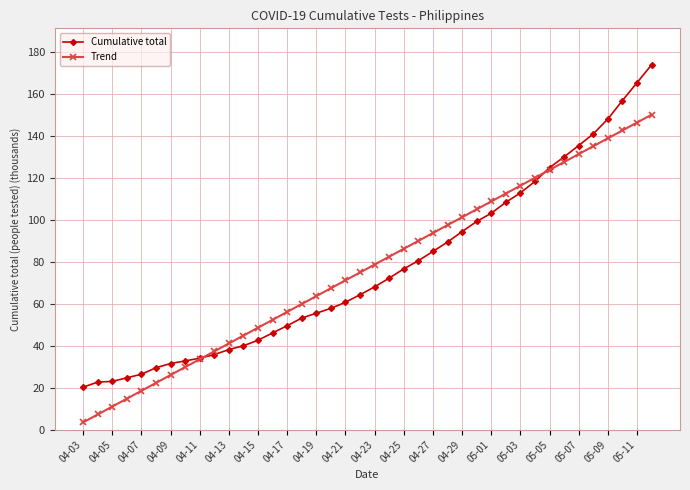

List the series in order of their peak value, highest first.

Cumulative total, Trend